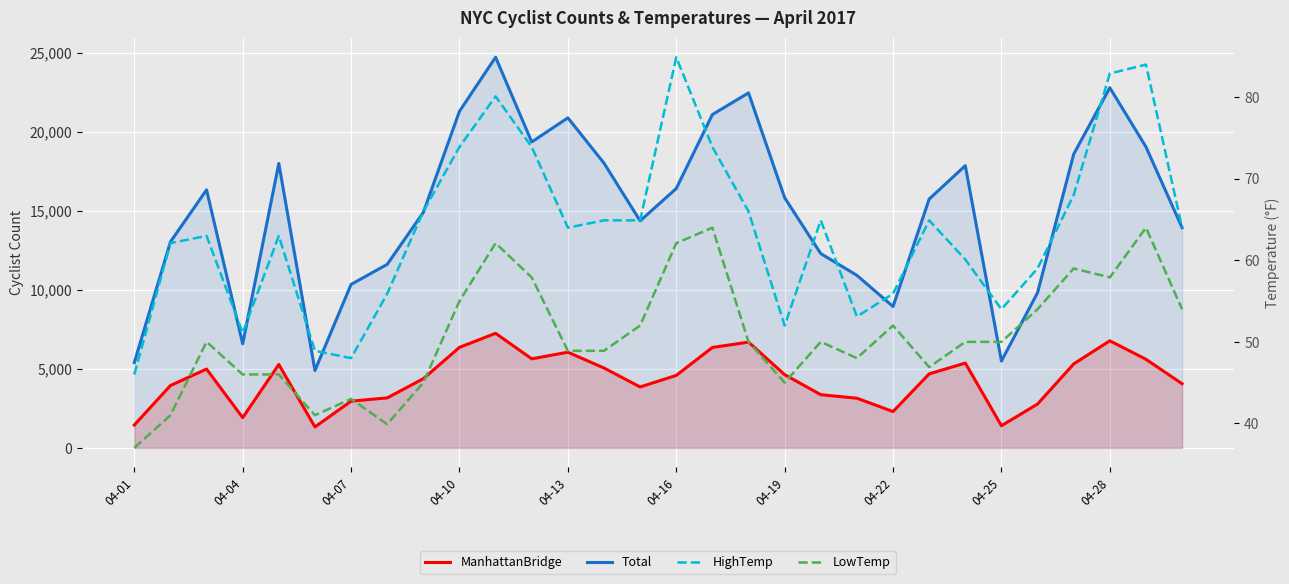

At how many categories does at least one series exceed 22663?

2